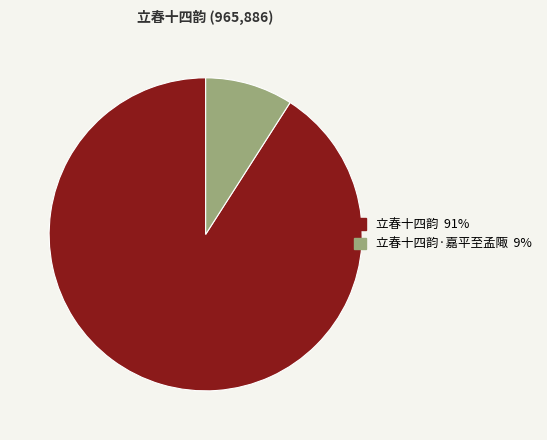

Is there any slice that represents more than half of the pie?

Yes